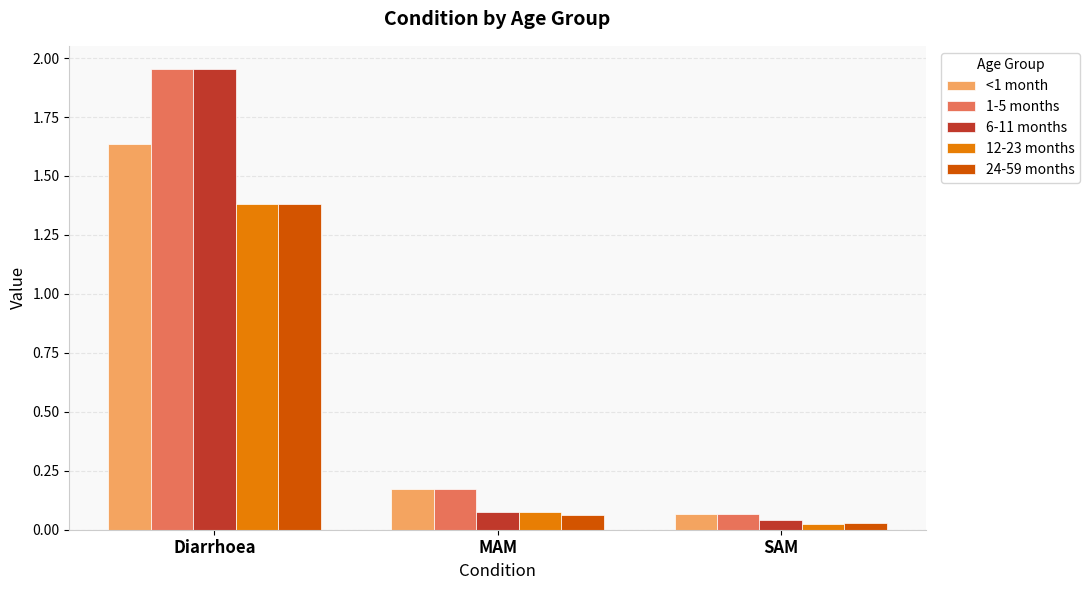

The value of 12-23 months at Diarrhoea is 1.4. True or false?

True